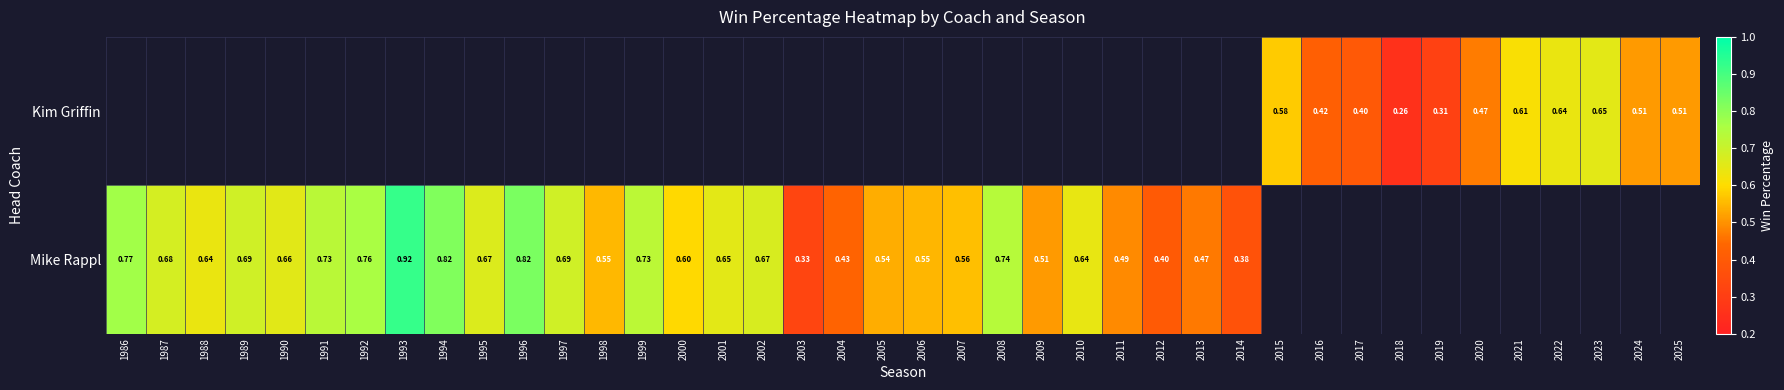

List the series in order of their overall mean, highest first.

Kim Griffin, Mike Rappl